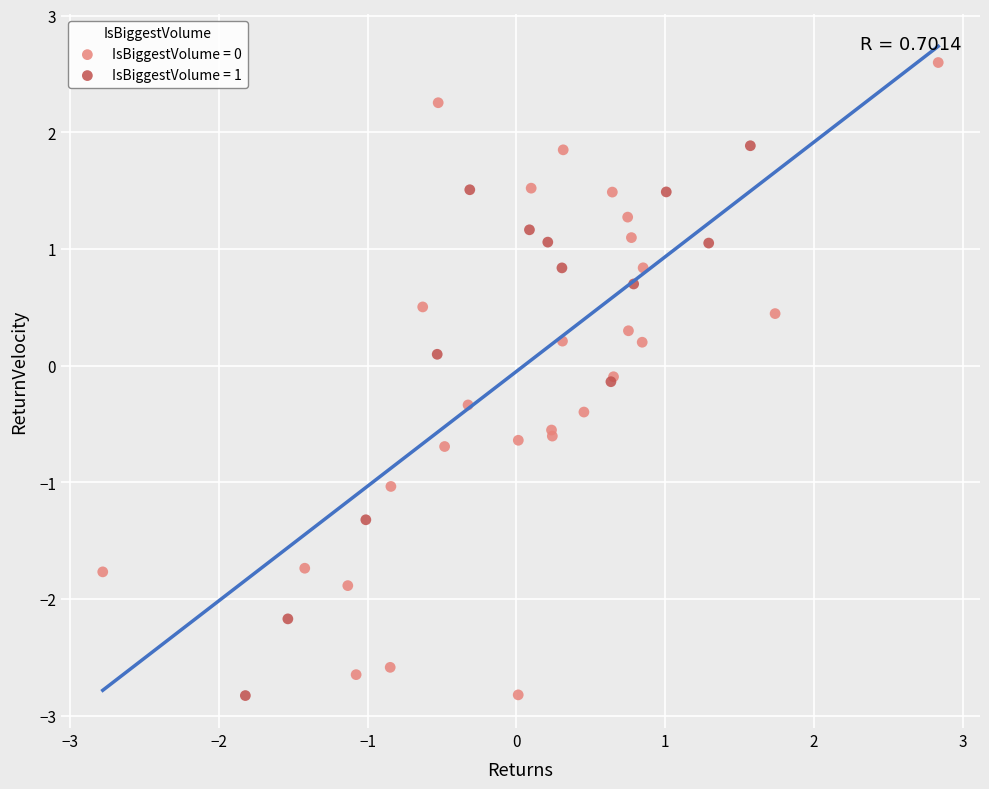

Which series has the largest Y range (max minus min)?

IsBiggestVolume = 0